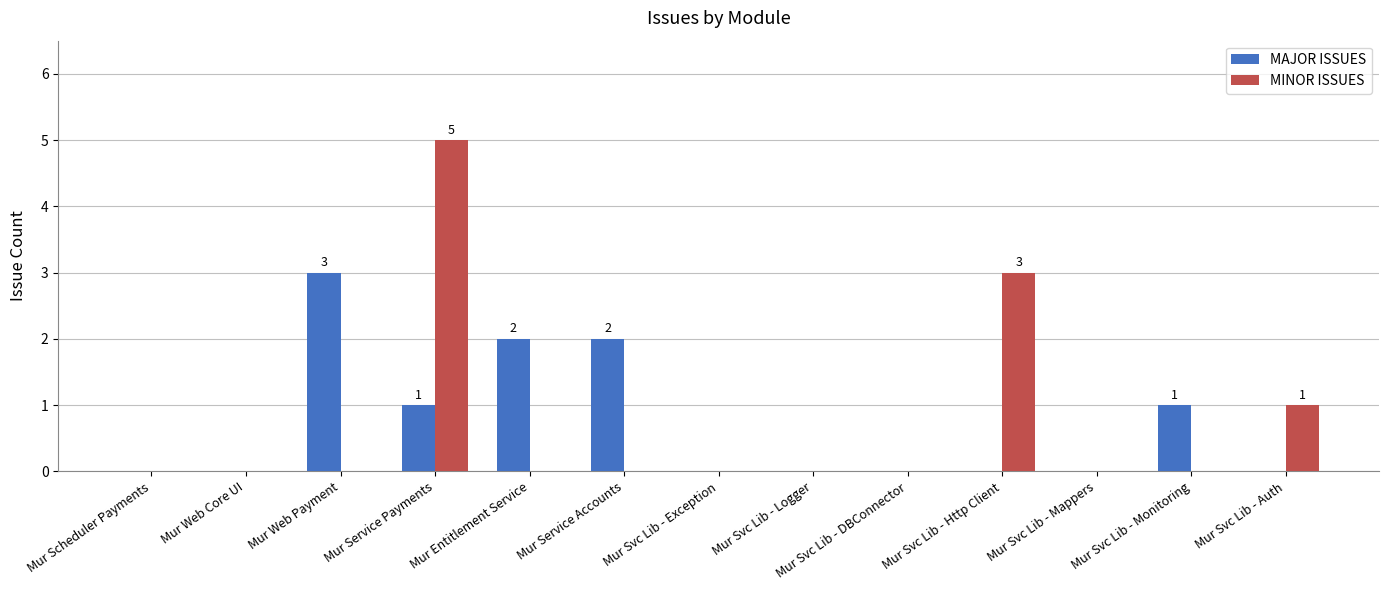

What is the average value of the MINOR ISSUES series?

1